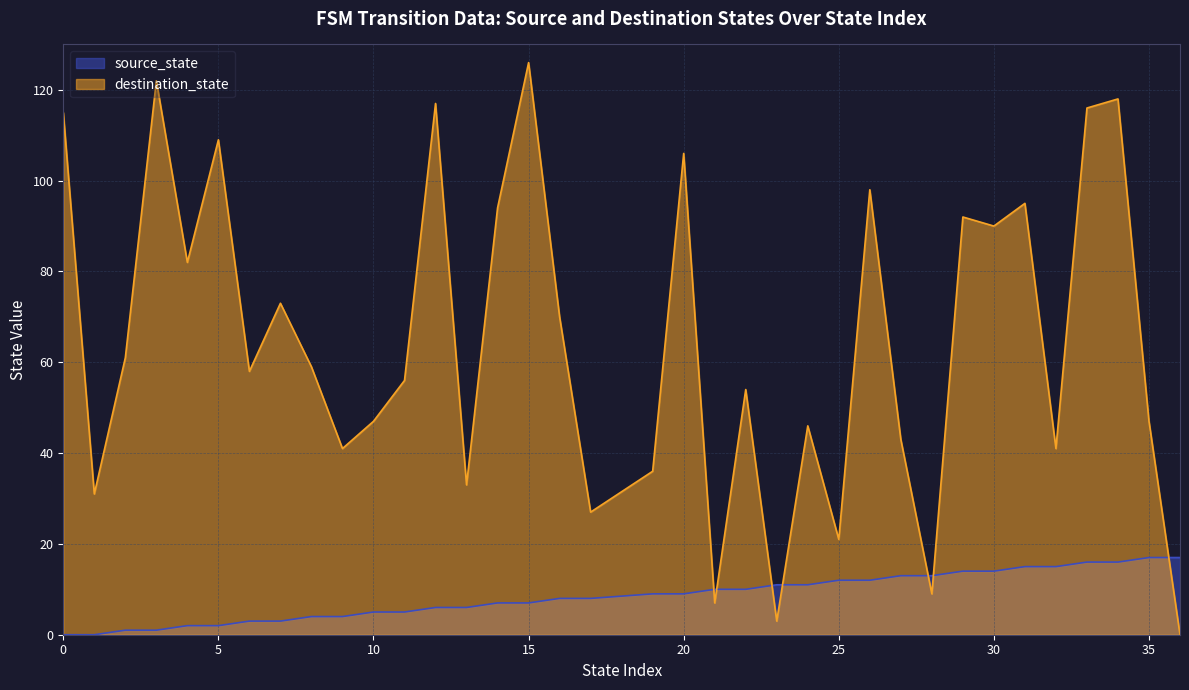

Which series has the largest total across all categories?

destination_state